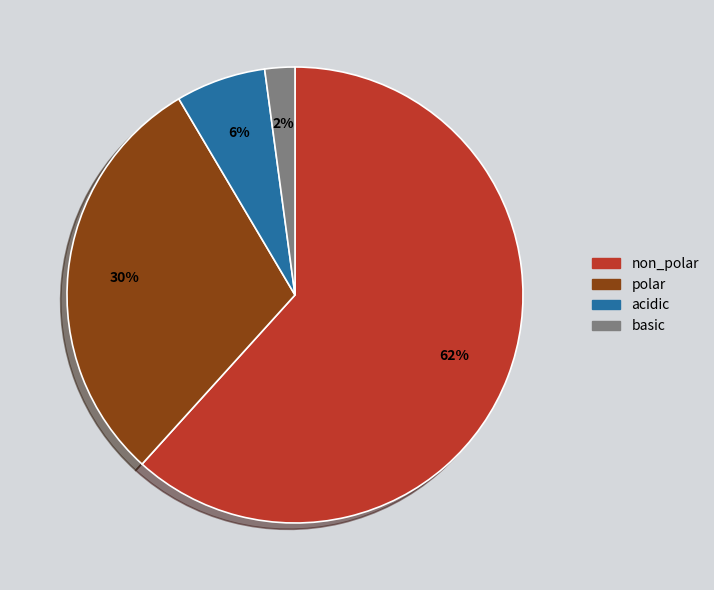

What is the majority slice?

non_polar